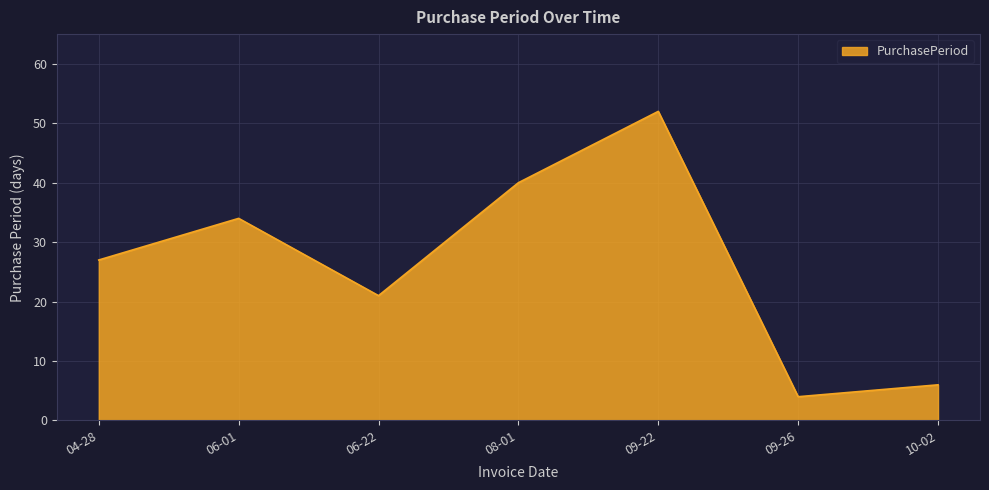

How many series are shown in this chart?

1